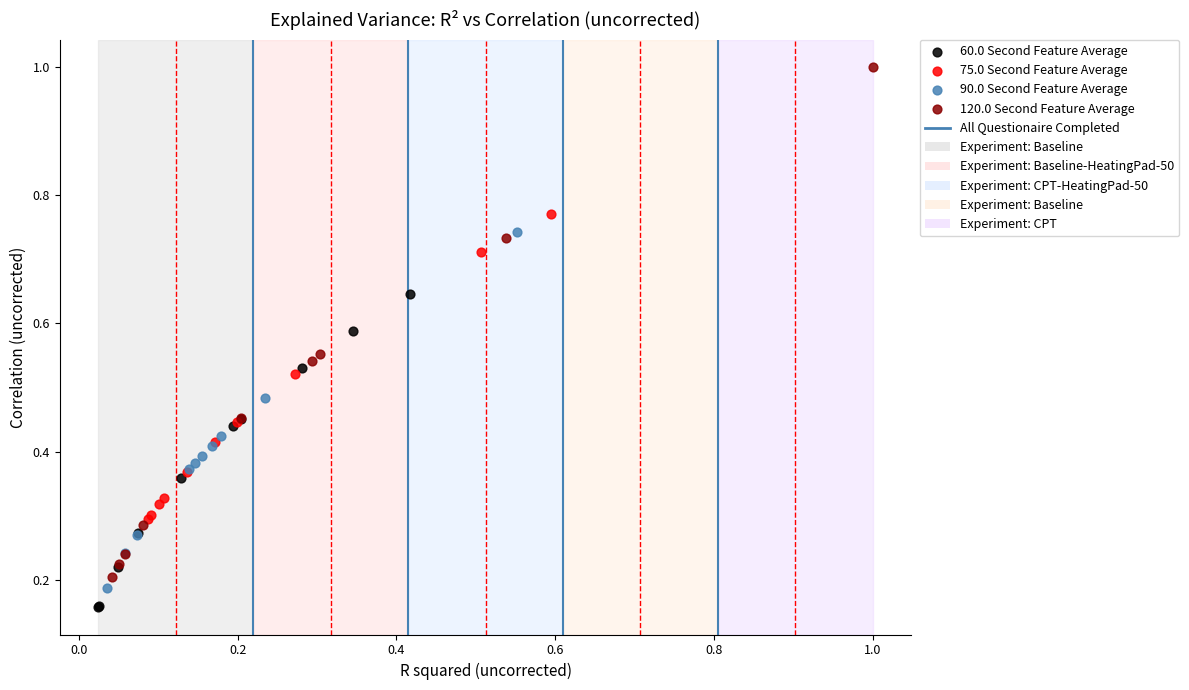

Which series has the largest Y range (max minus min)?

120.0 Second Feature Average